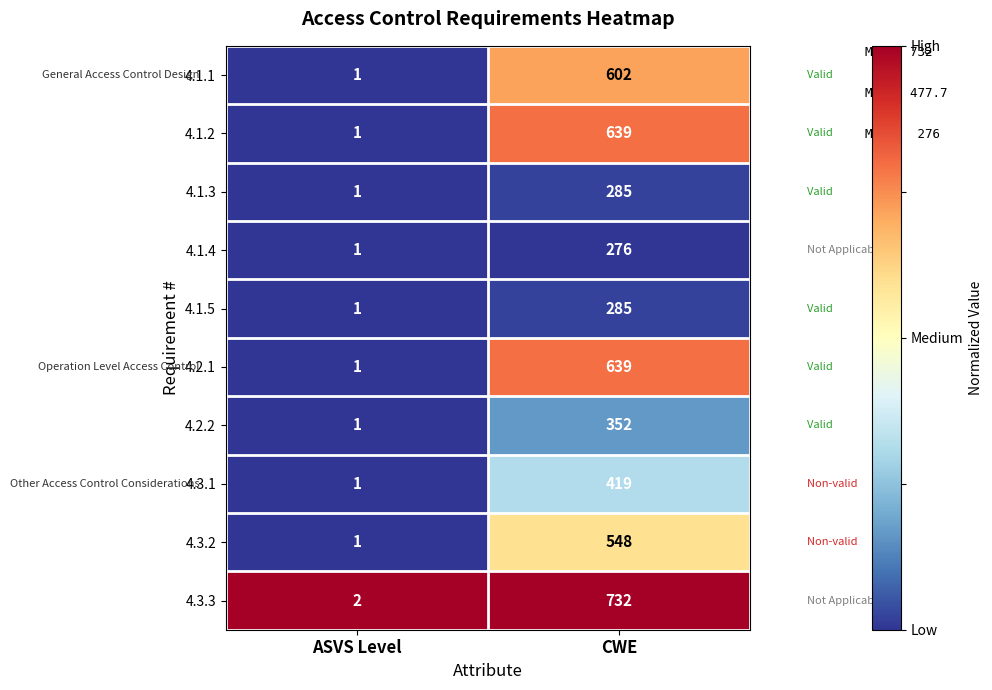

Which label corresponds to the smallest value in the chart?

ASVS Level